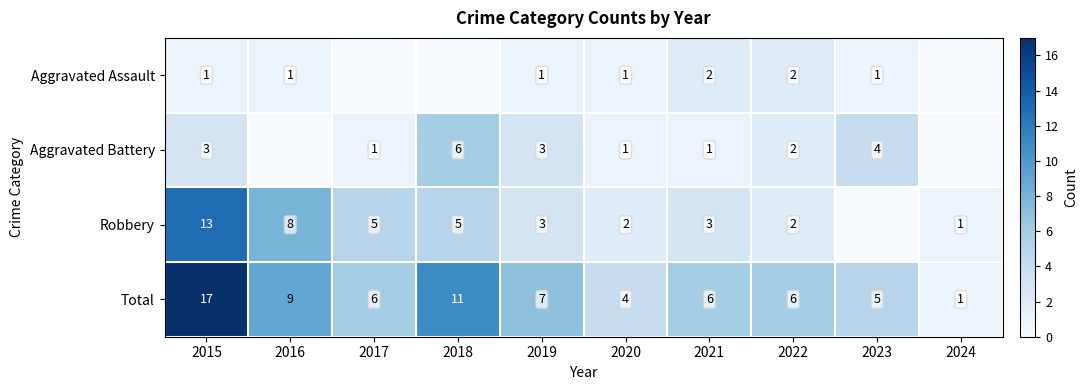

How many series are shown in this chart?

4